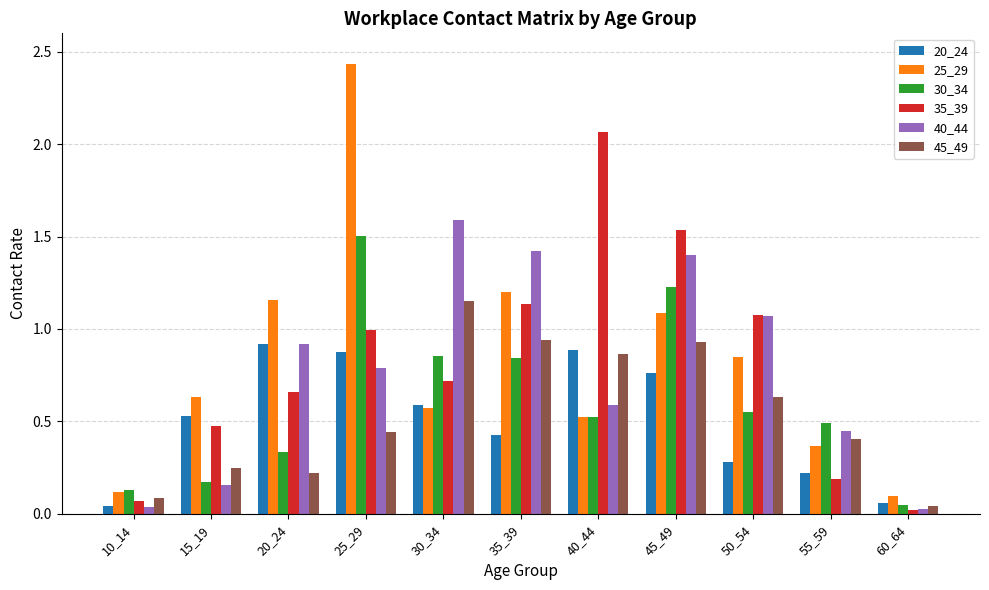

The 30_34 series shows 1.5 at 25_29. True or false?

True